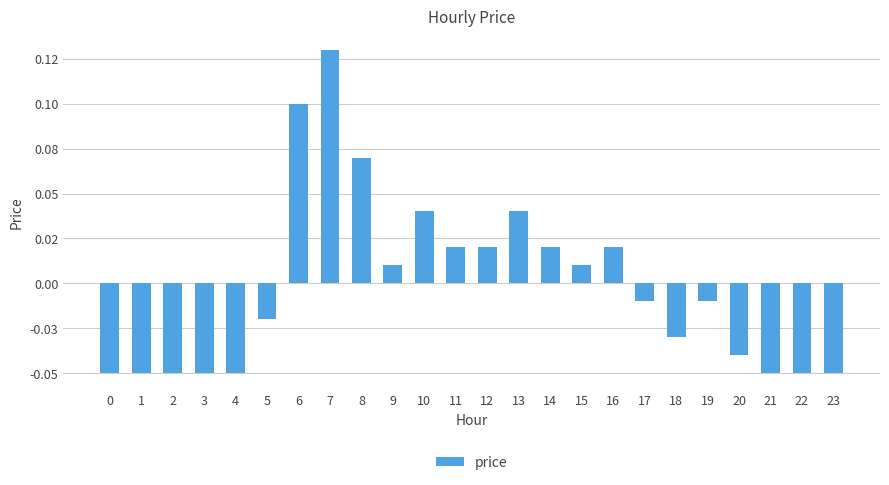

The value at 1 is -0.1. True or false?

False